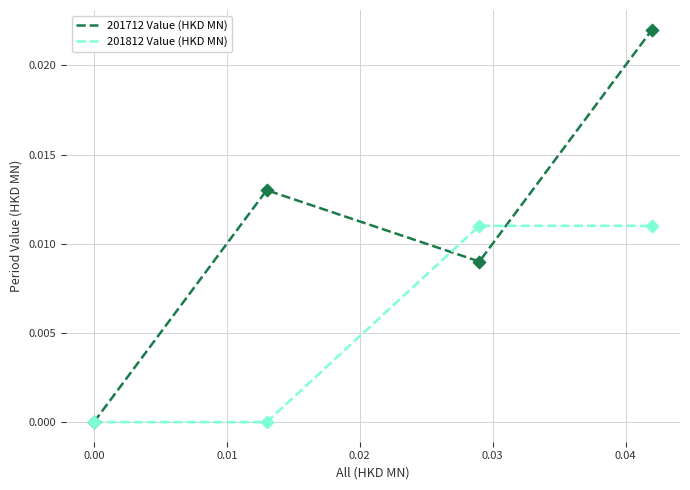

List the series in order of their peak value, lowest first.

201812 Value (HKD MN), 201712 Value (HKD MN)